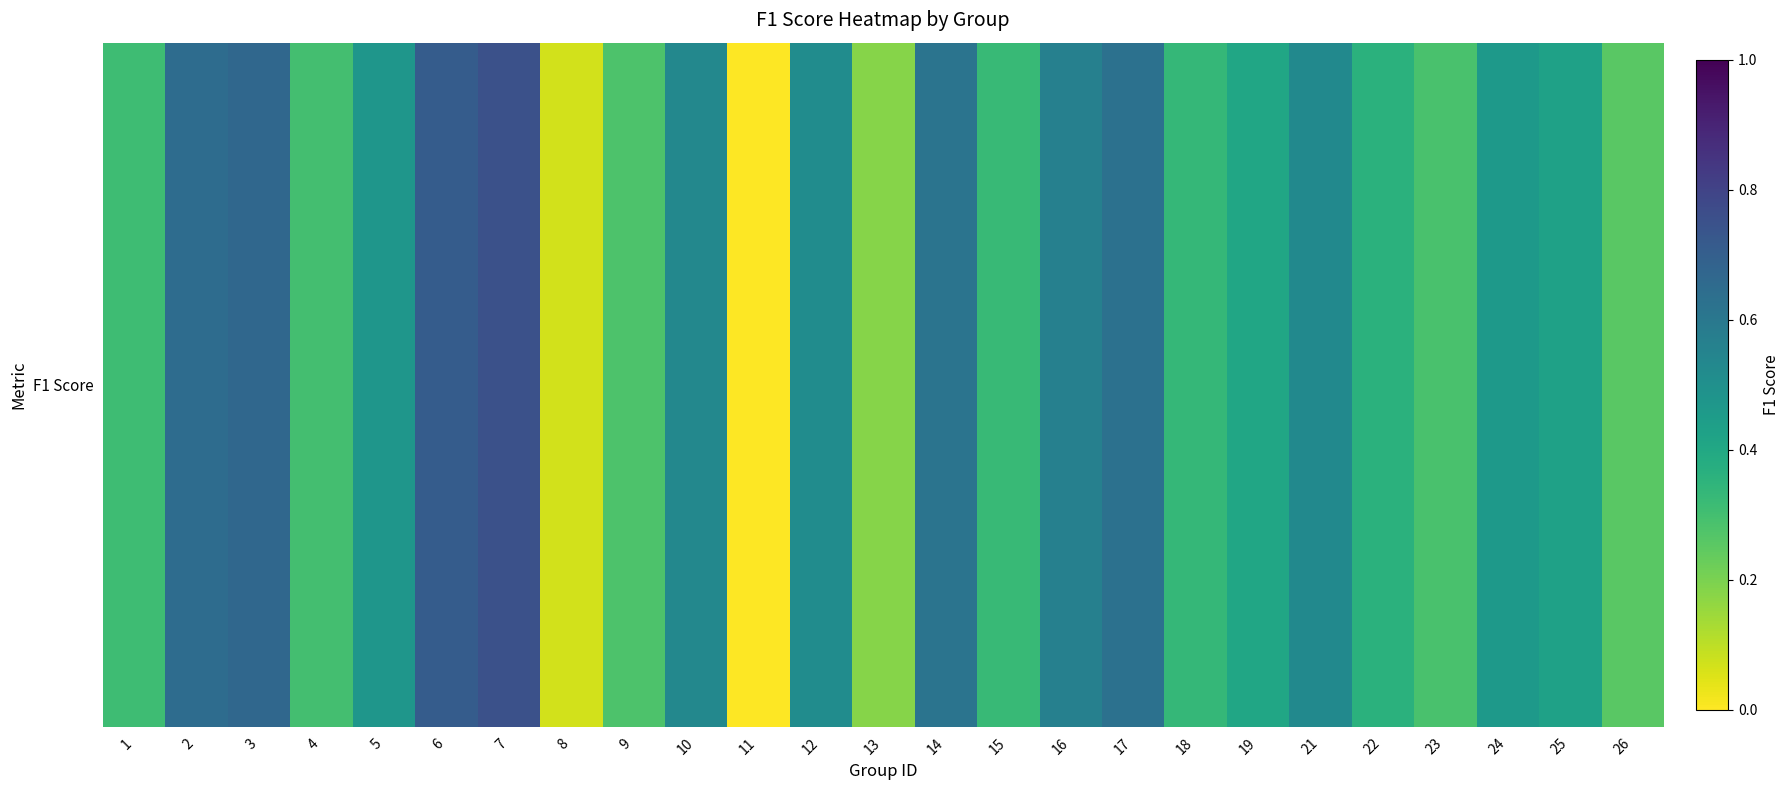

The chart shows a value of 0.2 at 18. True or false?

False